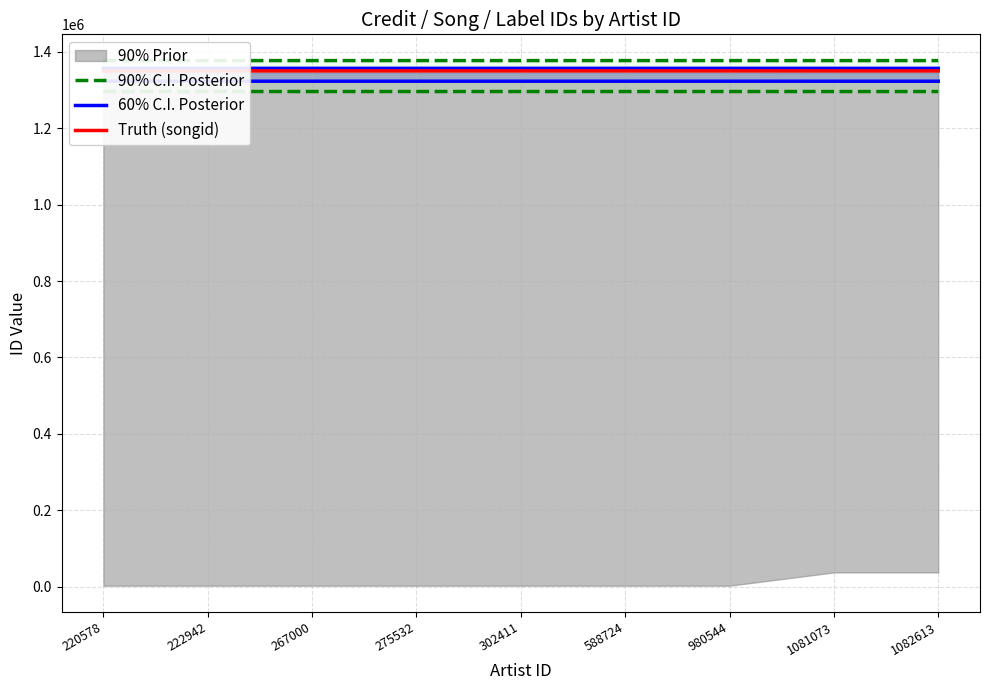

At 302411, list the series in order from smallest to largest.

90% C.I. Posterior, 60% C.I. Posterior, Truth (songid)